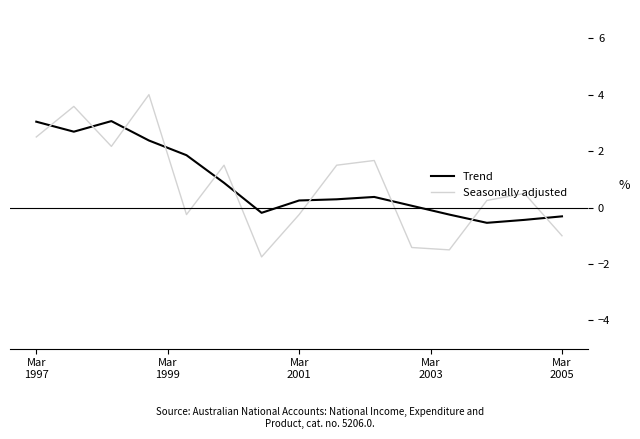

What is the greatest value displayed?

4.0